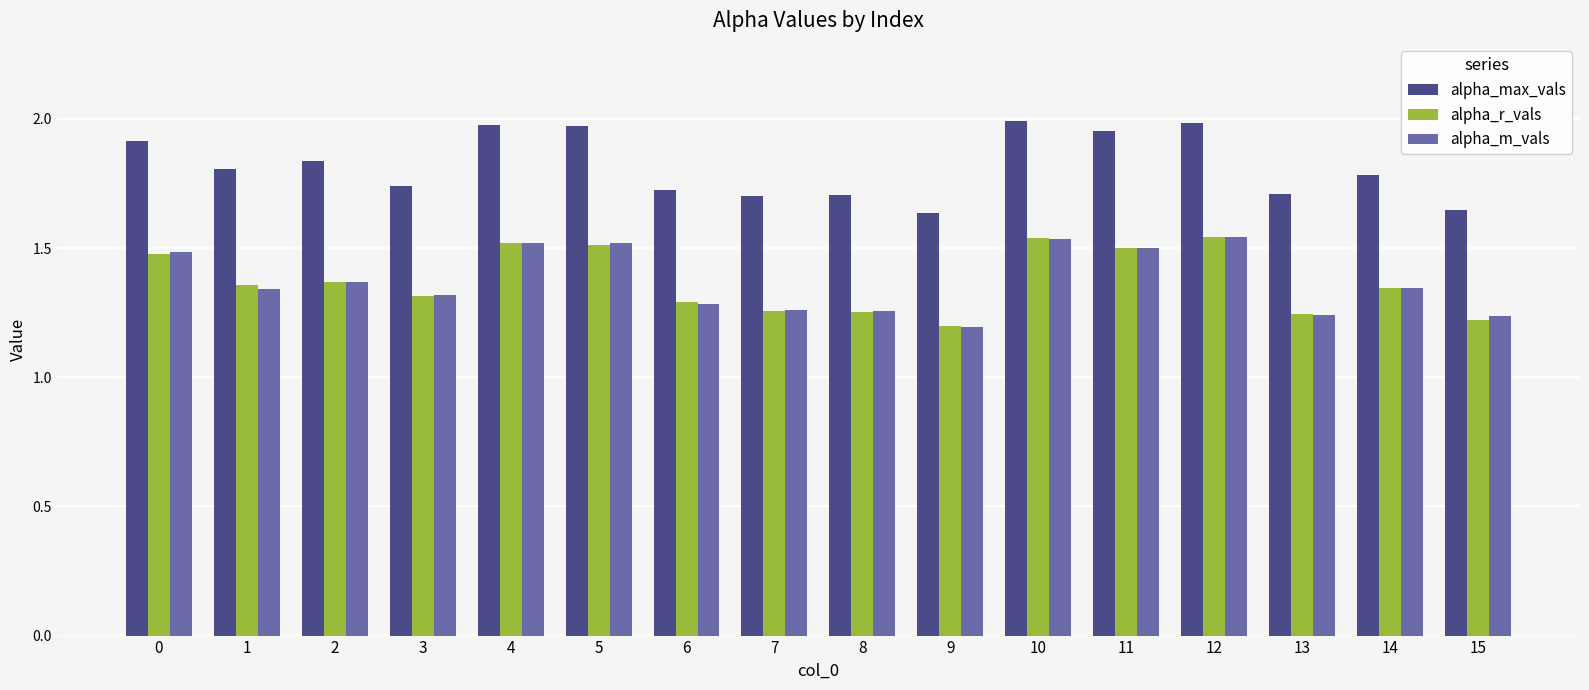

Between 2 and 10, which series saw the biggest shift?

alpha_r_vals